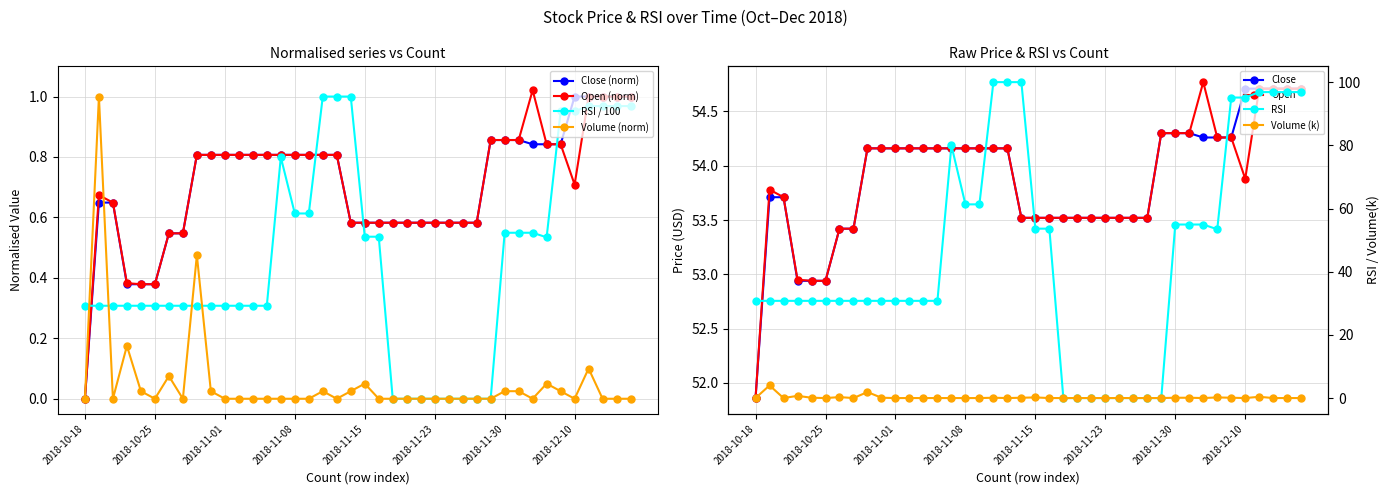

Which has a higher value, 2018-10-25 or 2018-11-05?

2018-11-05